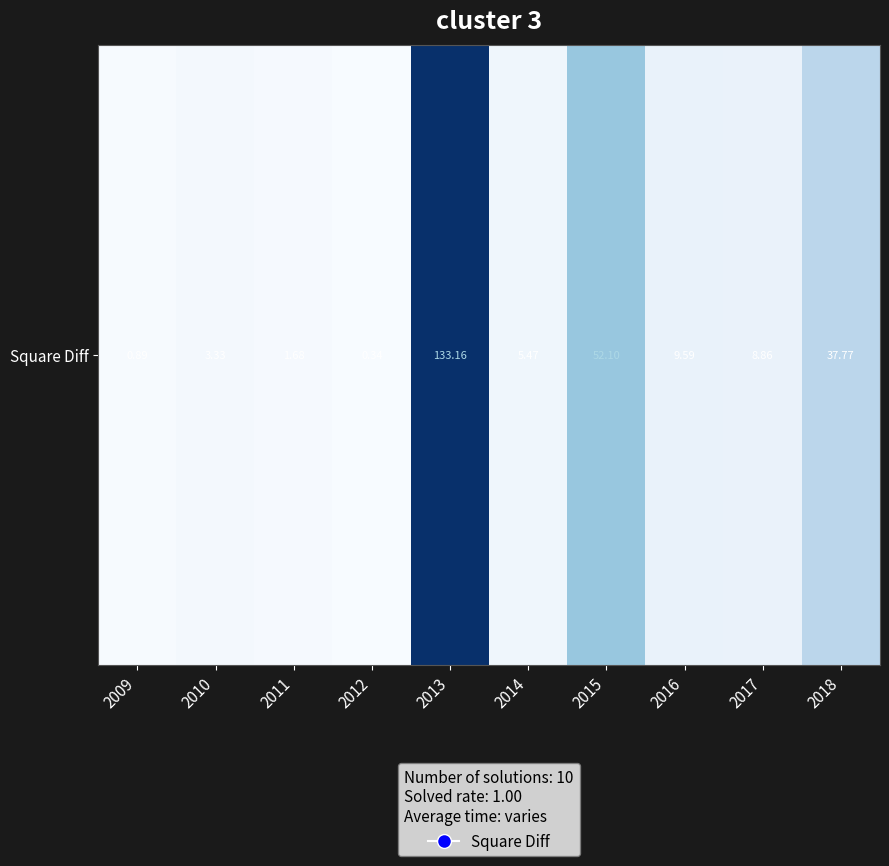

The value at 2011 is 1.7. True or false?

True